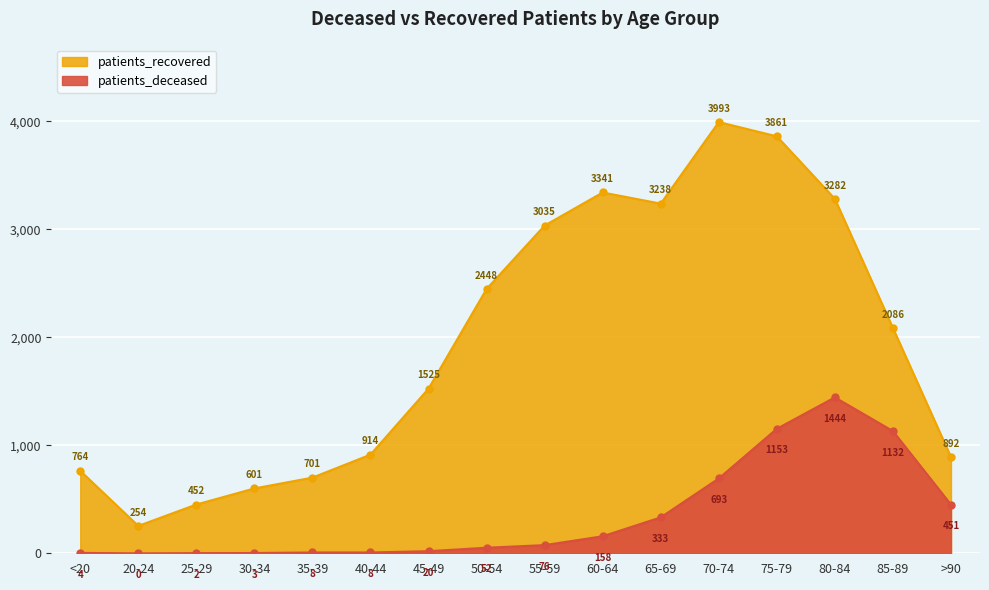

Which series has the widest spread of values?

patients_recovered